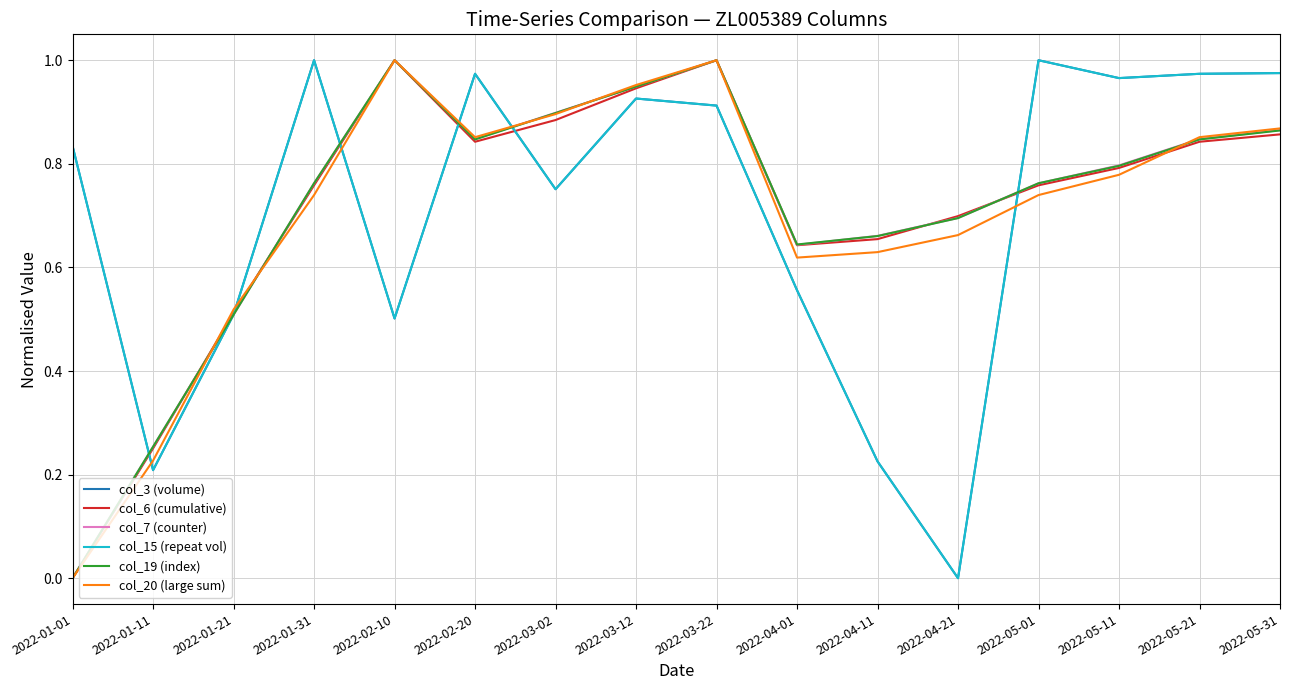

What are all the series names shown in the legend?

col_3 (volume), col_6 (cumulative), col_7 (counter), col_15 (repeat vol), col_19 (index), col_20 (large sum)